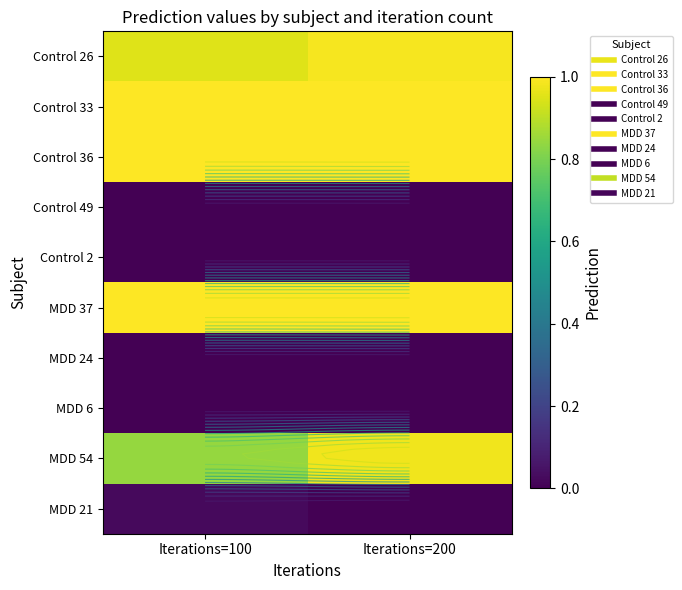

What is the sum of all MDD 54 values?

1.8